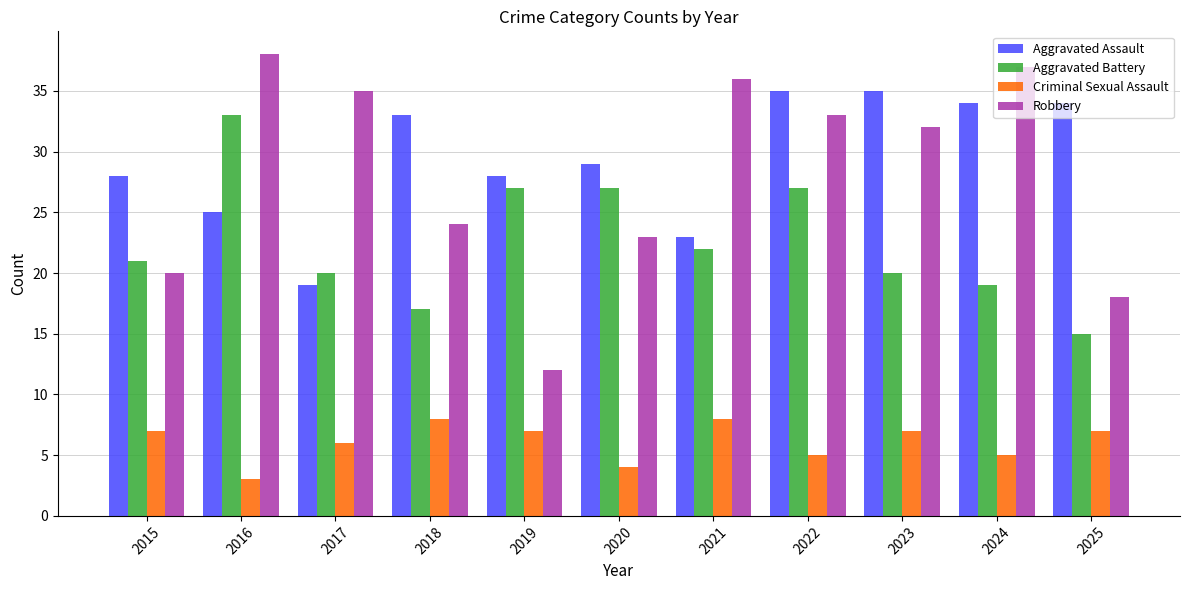

What is the greatest value displayed?

38